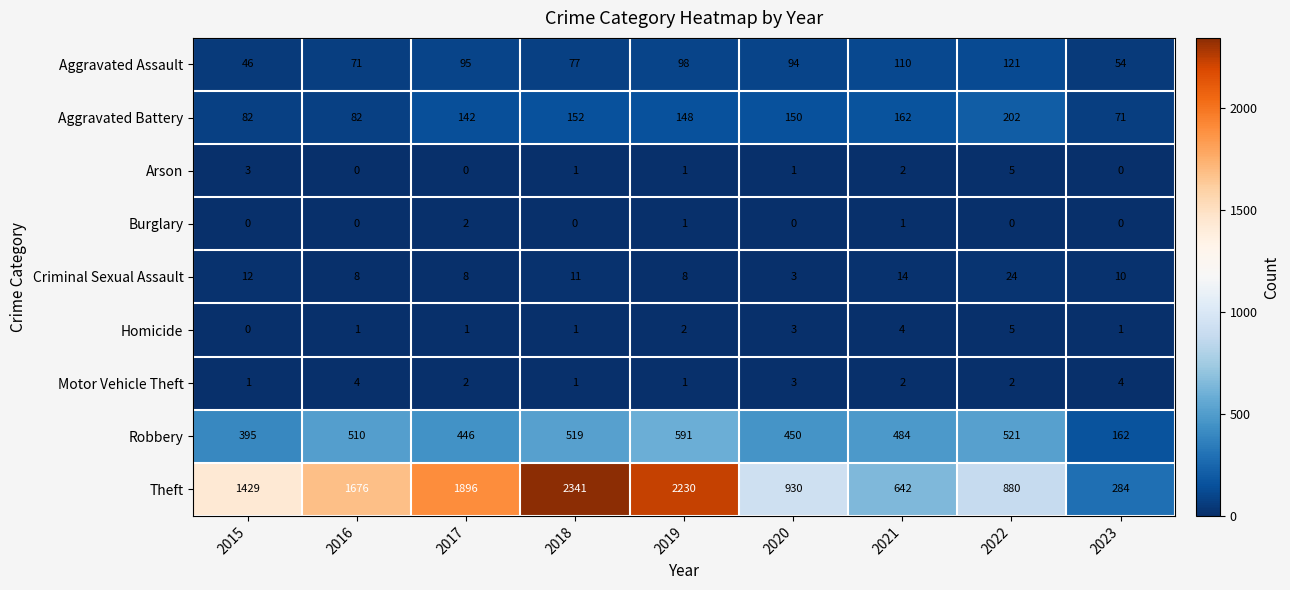

Which label corresponds to the largest value in the chart?

2018